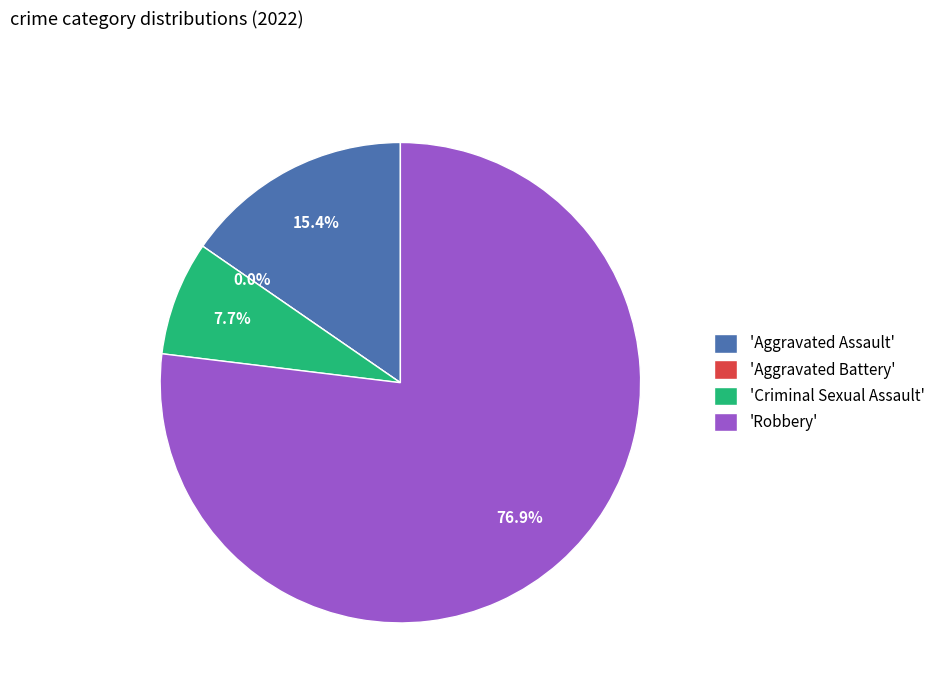

Combined, do Criminal Sexual Assault and Aggravated Assault account for over 50%?

No